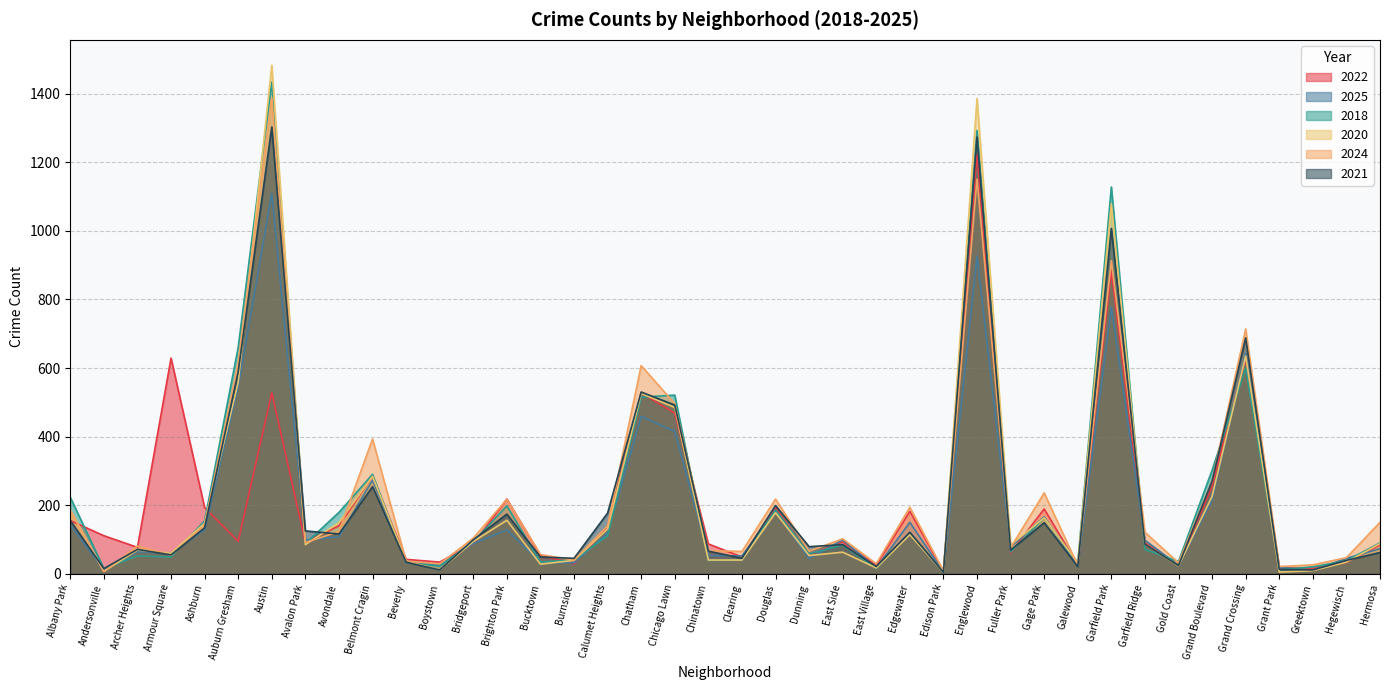

List the labels in order of 2021 value, smallest first.

Edison Park, Boystown, Greektown, Grant Park, Andersonville, East Village, Galewood, Gold Coast, Beverly, Hegewisch, Burnside, Clearing, Bucktown, Armour Square, Hermosa, Chinatown, Fuller Park, Archer Heights, Dunning, East Side, Garfield Ridge, Bridgeport, Avondale, Edgewater, Avalon Park, Ashburn, Gage Park, Albany Park, Brighton Park, Calumet Heights, Douglas, Belmont Cragin, Grand Boulevard, Chicago Lawn, Chatham, Auburn Gresham, Grand Crossing, Garfield Park, Englewood, Austin